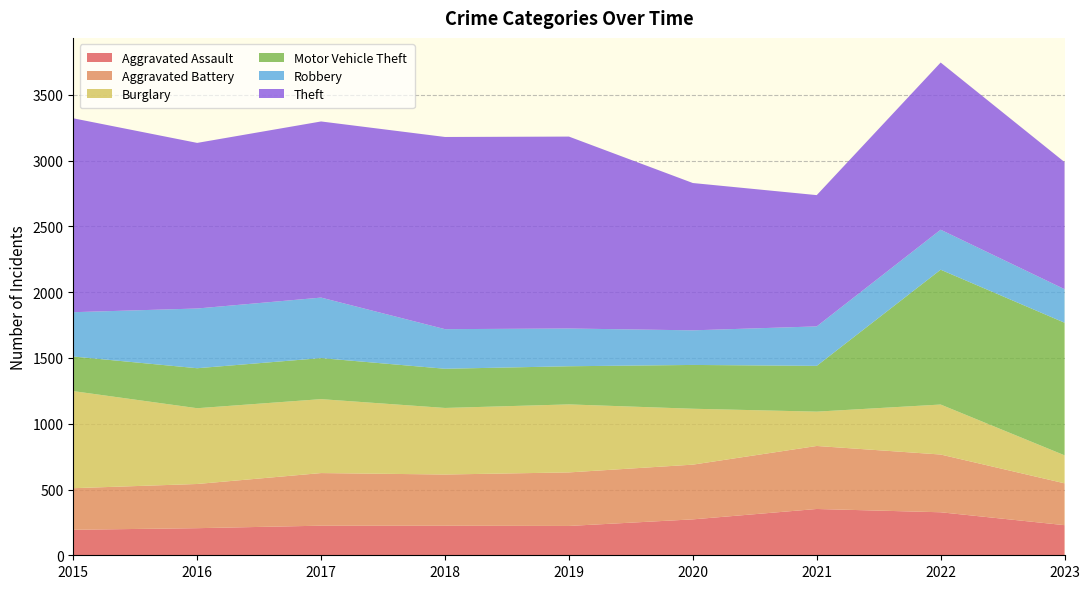

Reading left to right, extract all data points from this chart.

Aggravated Assault: 2015=194	2016=206	2017=225	2018=225	2019=223	2020=273	2021=352	2022=327	2023=229
Aggravated Battery: 2015=316	2016=336	2017=400	2018=389	2019=407	2020=416	2021=479	2022=439	2023=318
Burglary: 2015=738	2016=576	2017=562	2018=506	2019=517	2020=425	2021=261	2022=380	2023=213
Motor Vehicle Theft: 2015=263	2016=304	2017=312	2018=298	2019=290	2020=333	2021=348	2022=1025	2023=1008
Robbery: 2015=337	2016=454	2017=460	2018=301	2019=287	2020=263	2021=300	2022=304	2023=255
Theft: 2015=1474	2016=1259	2017=1339	2018=1461	2019=1459	2020=1120	2021=998	2022=1271	2023=966